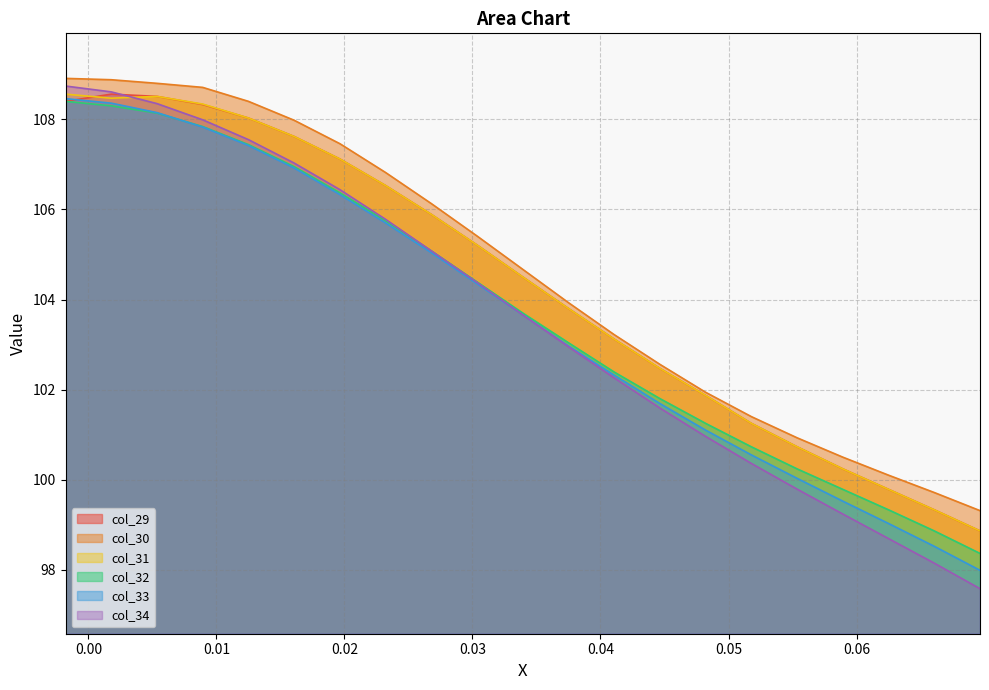

Which series has the largest range (max minus min)?

col_34